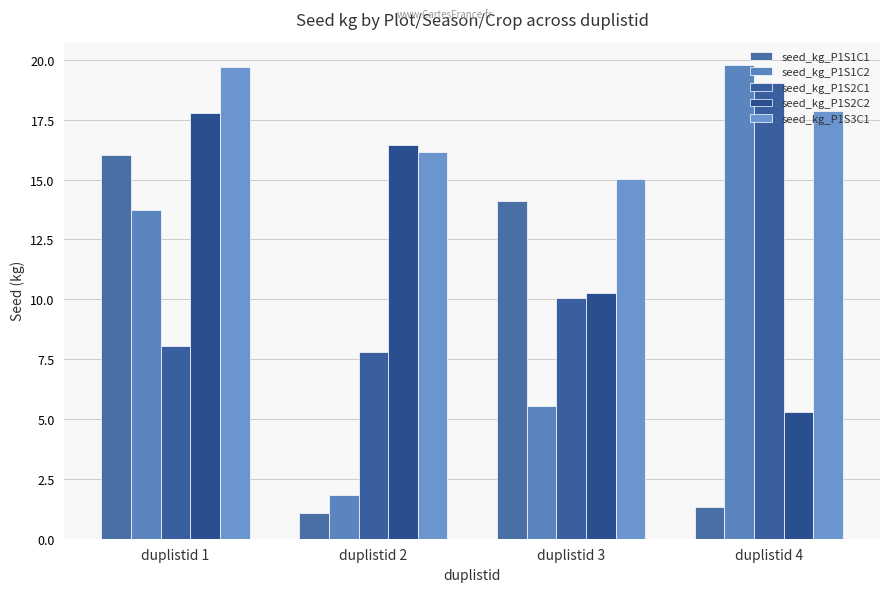

Are the bars grouped side by side (vs. stacked)?

Yes